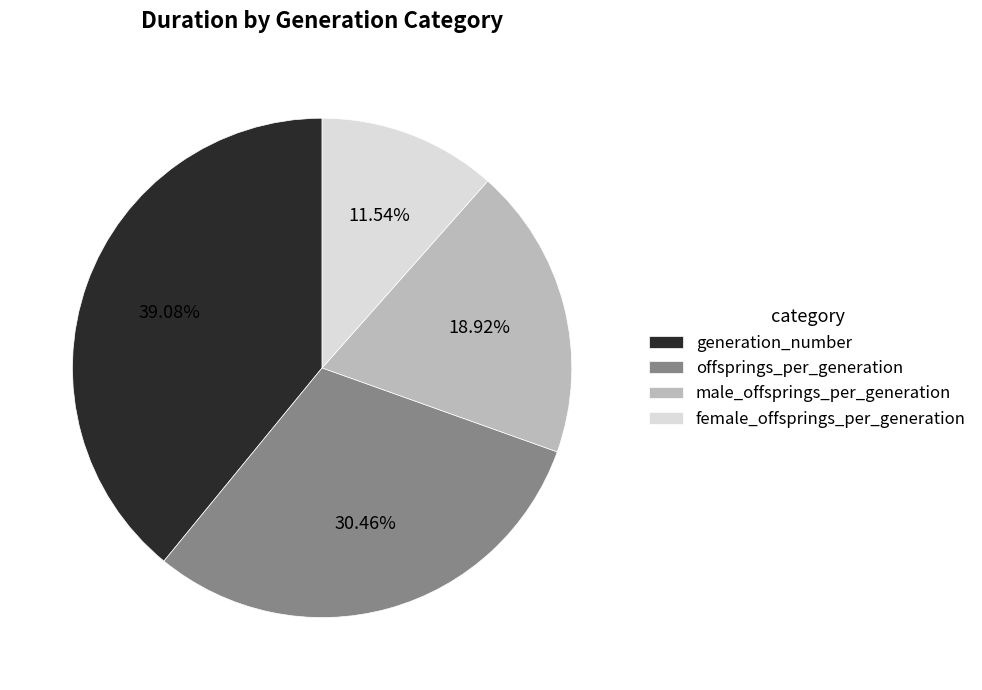

Does female_offsprings_per_generation represent more than half of the total?

No